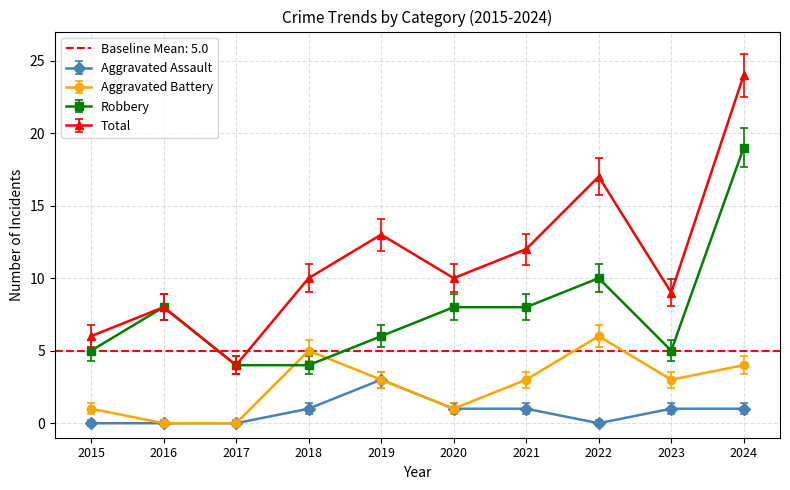

List the series in order of their overall mean, highest first.

Total, Robbery, Aggravated Battery, Aggravated Assault